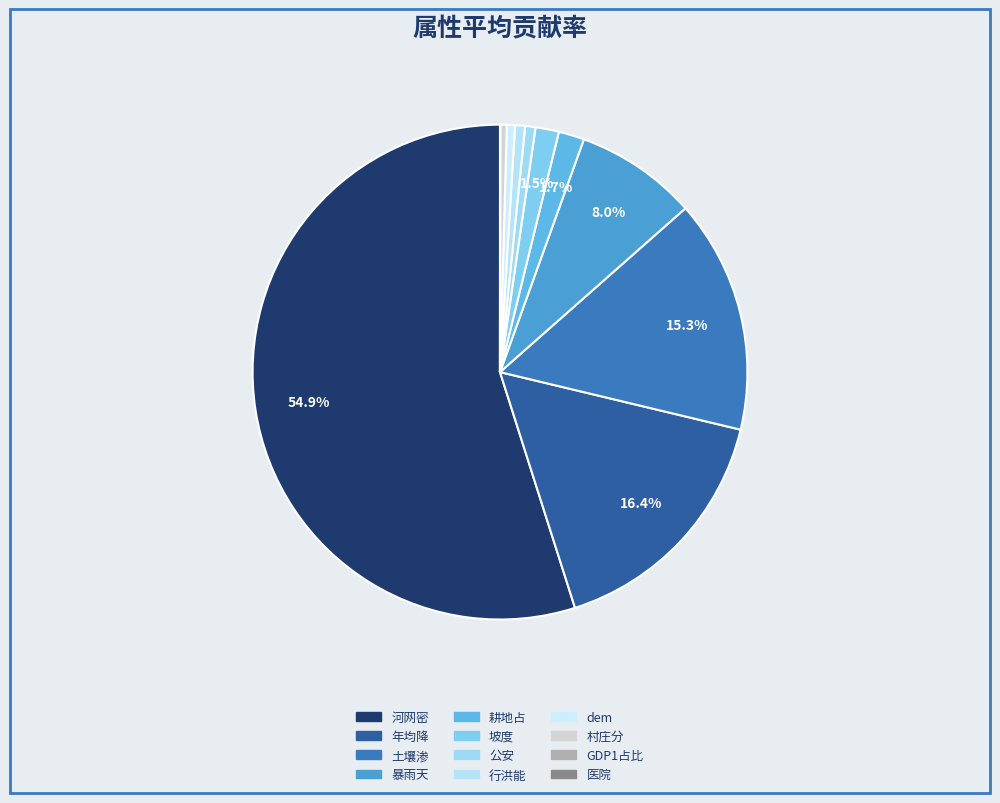

True or false: GDP1占比 accounts for 0% of the total.

True